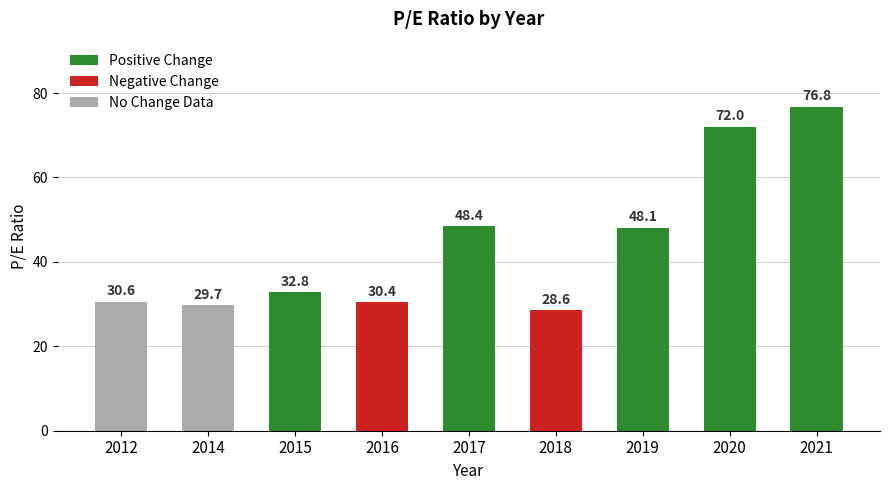

What is the value of the 7th bar from the left?

48.1